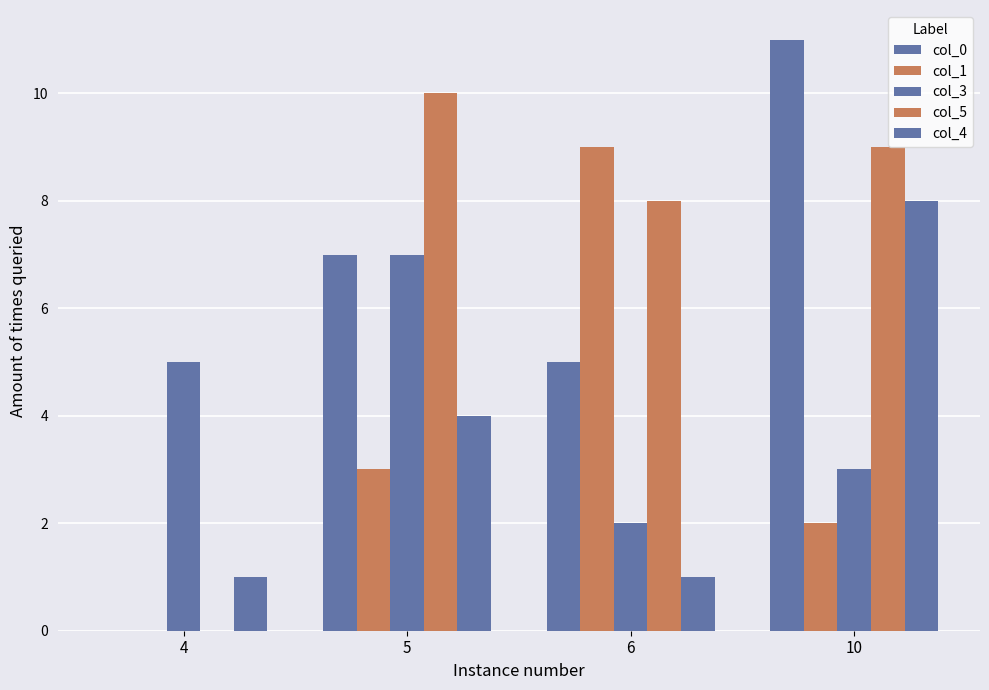

Between 4 and 10, which is larger?

10